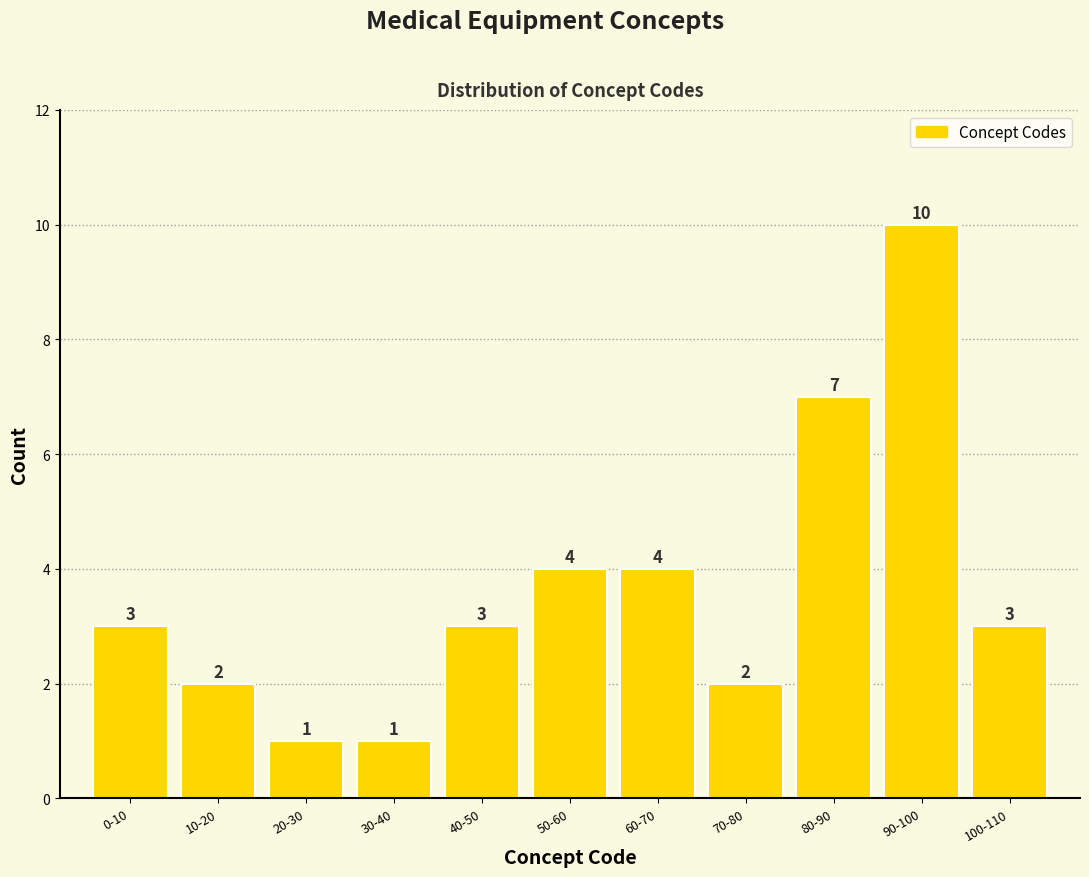

Reading left to right, transcribe all the data shown in this chart.

0-10=3	10-20=2	20-30=1	30-40=1	40-50=3	50-60=4	60-70=4	70-80=2	80-90=7	90-100=10	100-110=3